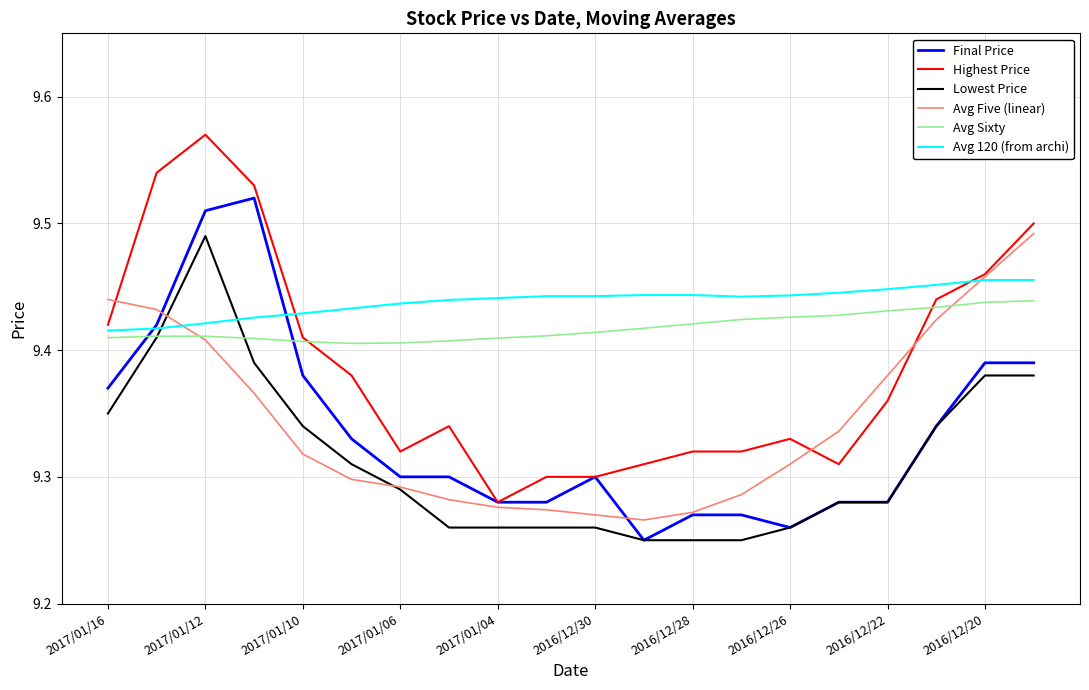

True or false: Avg Sixty and Avg 120 (from archi) cross at least once.

False